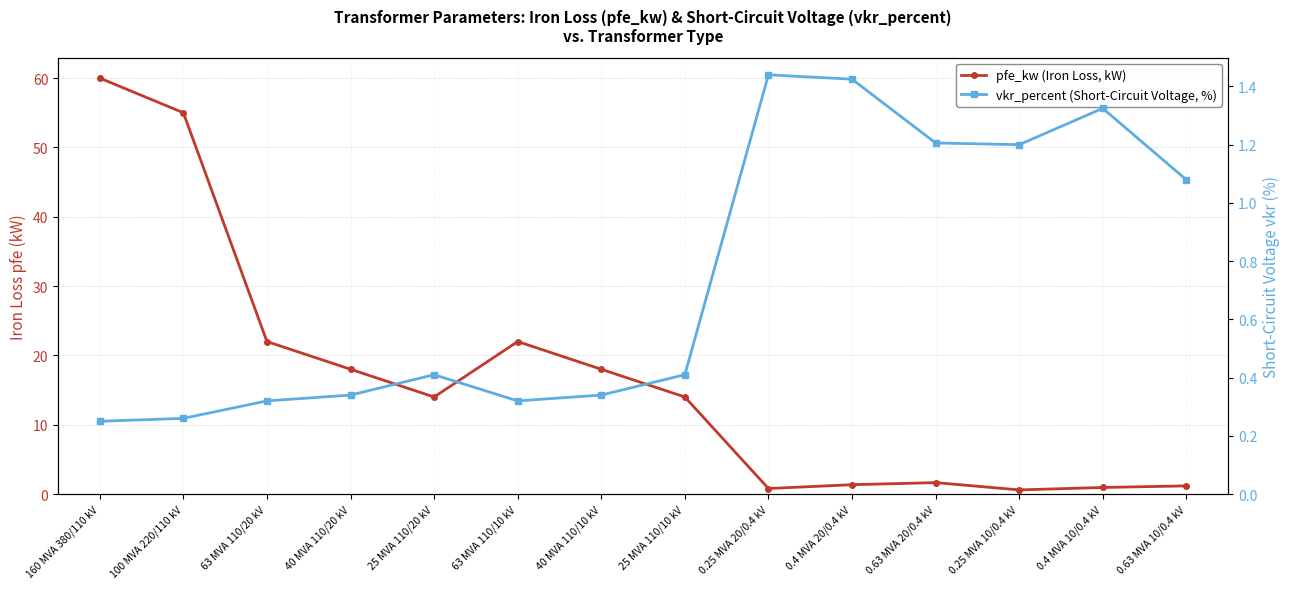

At how many categories does at least one series exceed 20?

4